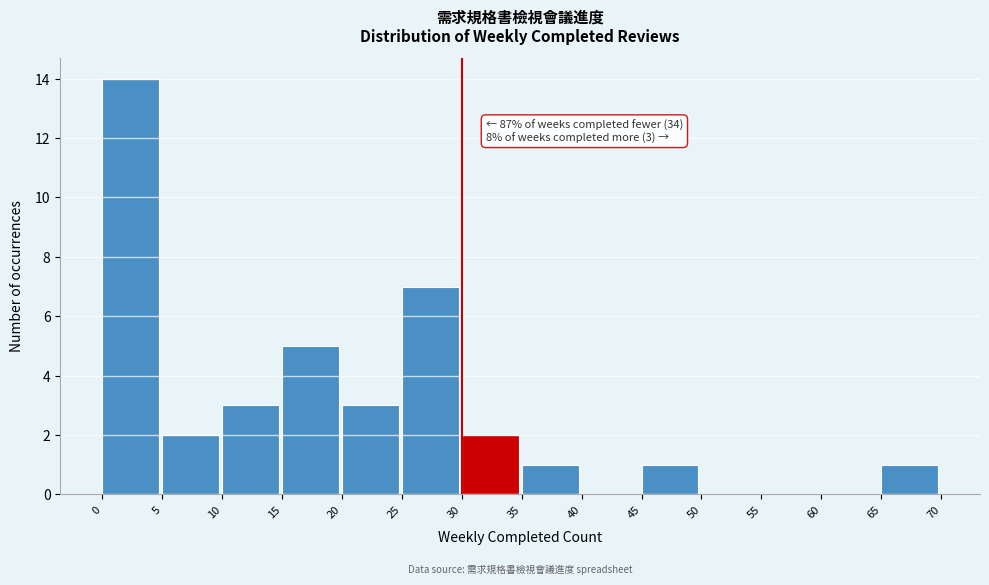

Which range on the x-axis has the tallest bar?

0 to 5